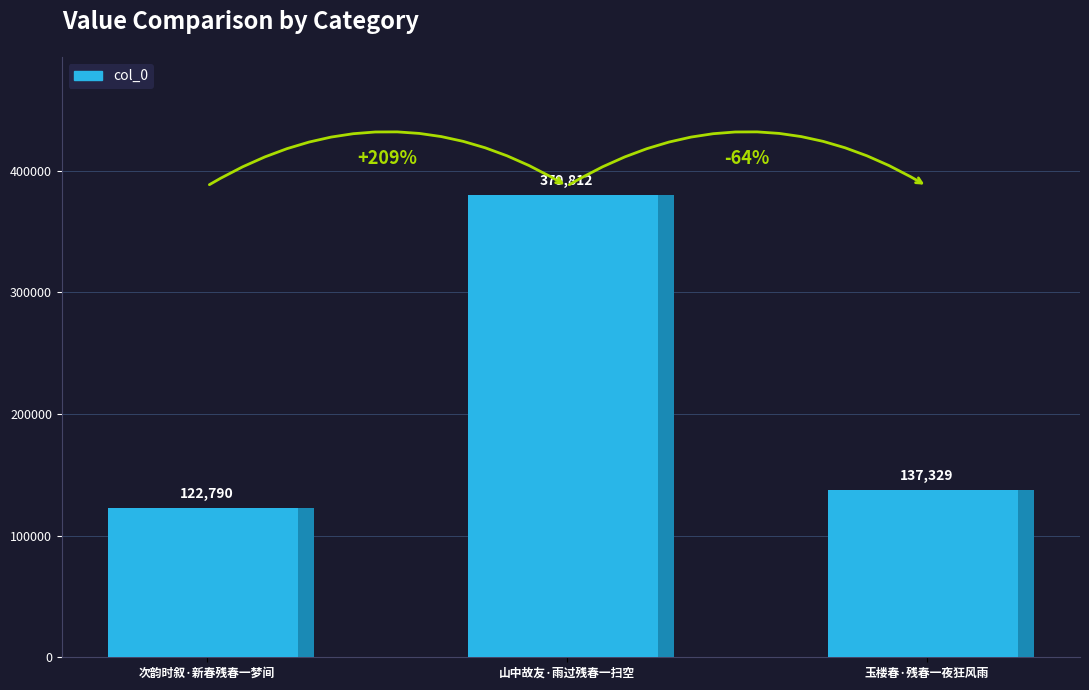

How many data points are less than 137329?

1